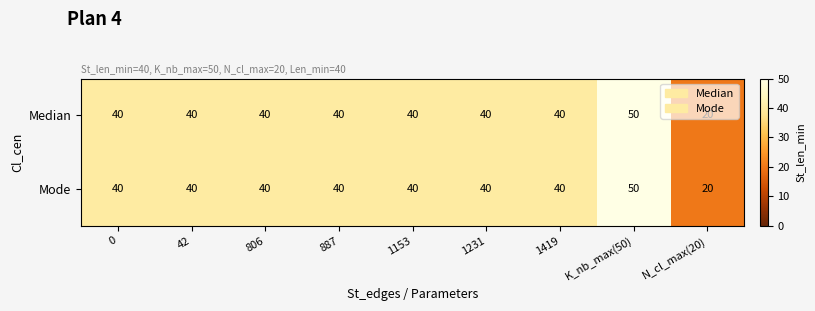

What is the sum of the Median values at 1153 and 42?

80